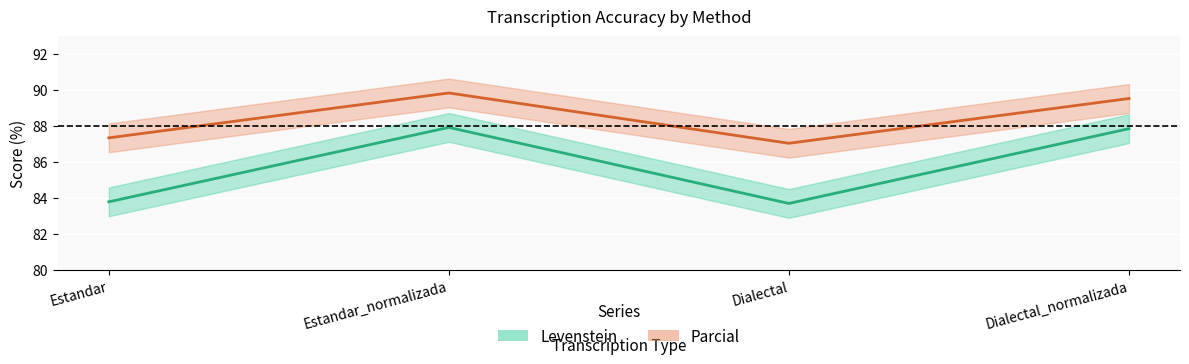

At which label does Levenstein first exceed 87?

Estandar_normalizada